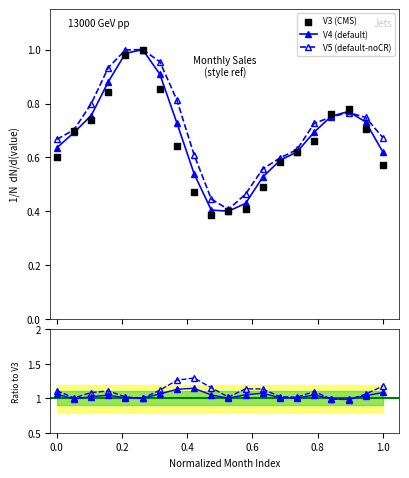

Which series reaches the minimum Y coordinate?

V3 (CMS)